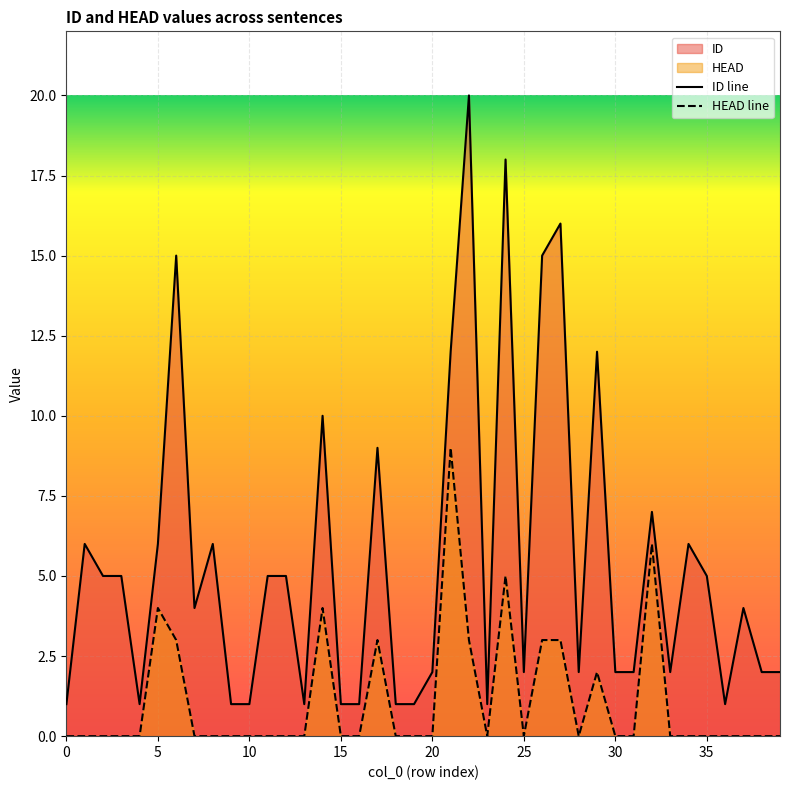

List the labels in order of HEAD value, largest first.

21, 32, 24, 5, 14, 6, 17, 22, 26, 27, 29, 0, 1, 2, 3, 4, 7, 8, 9, 10, 11, 12, 13, 15, 16, 18, 19, 20, 23, 25, 28, 30, 31, 33, 34, 35, 36, 37, 38, 39